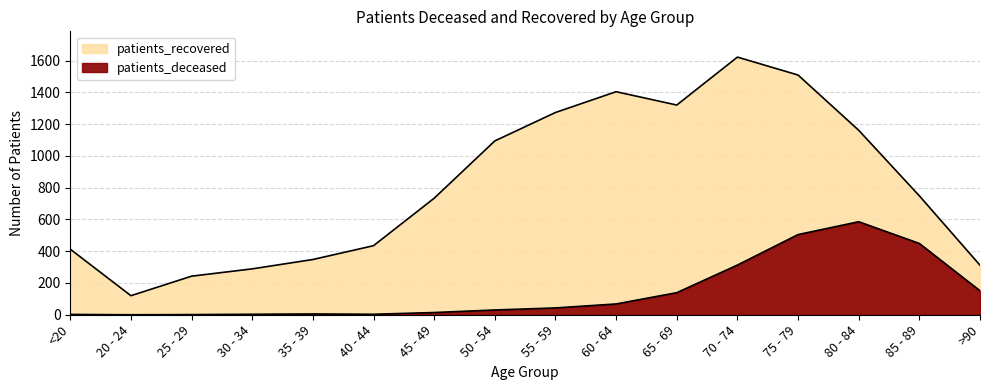

Which series has the largest total across all categories?

patients_recovered